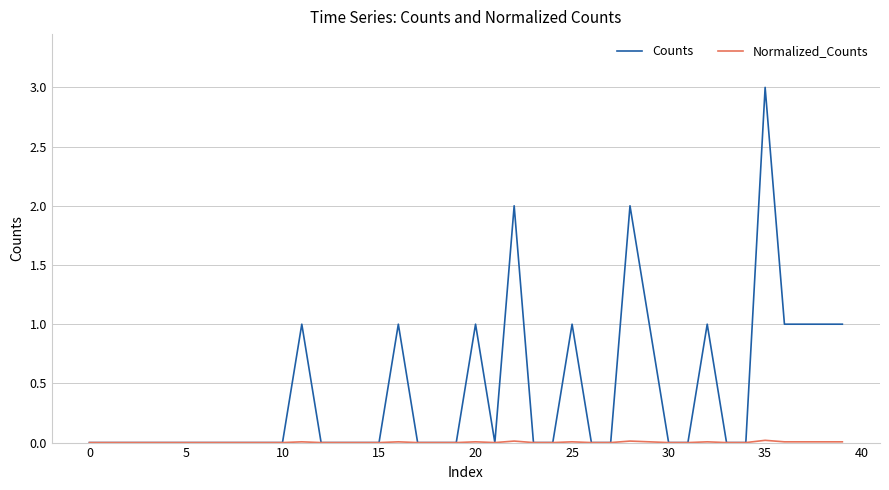

Which series has the largest range (max minus min)?

Counts